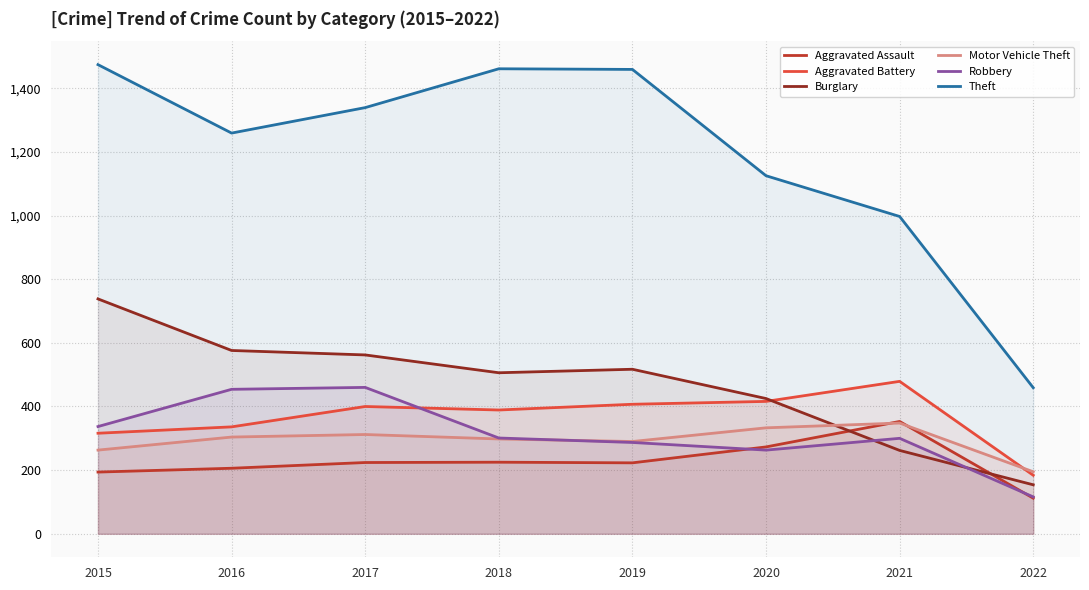

True or false: Aggravated Battery and Theft intersect in this chart.

False